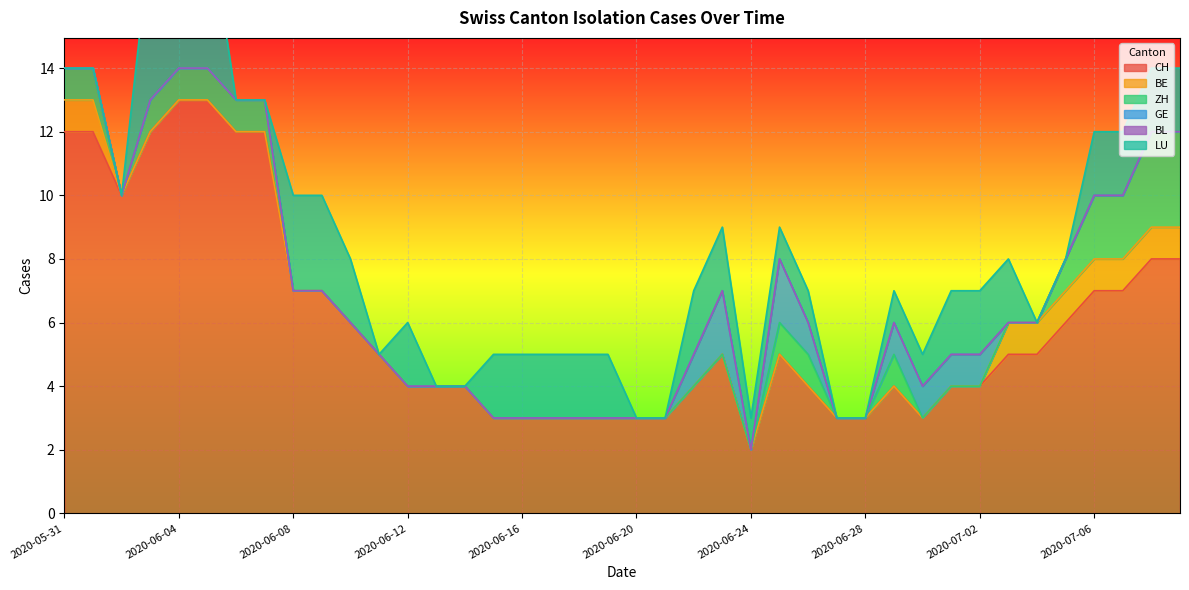

At 2020-06-23, list the series in order from smallest to largest.

BE, ZH, BL, GE, LU, CH